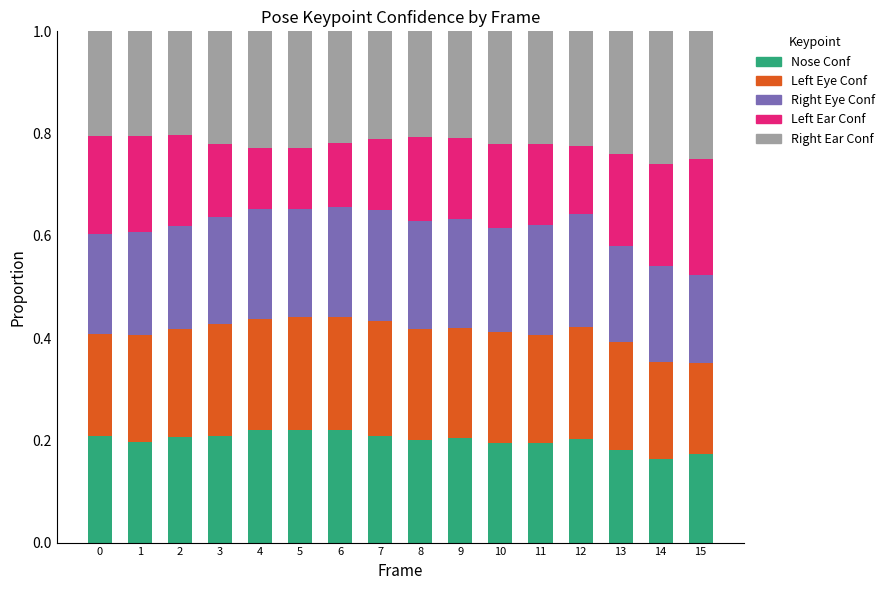

What is the total value across all series at 8?

1.0